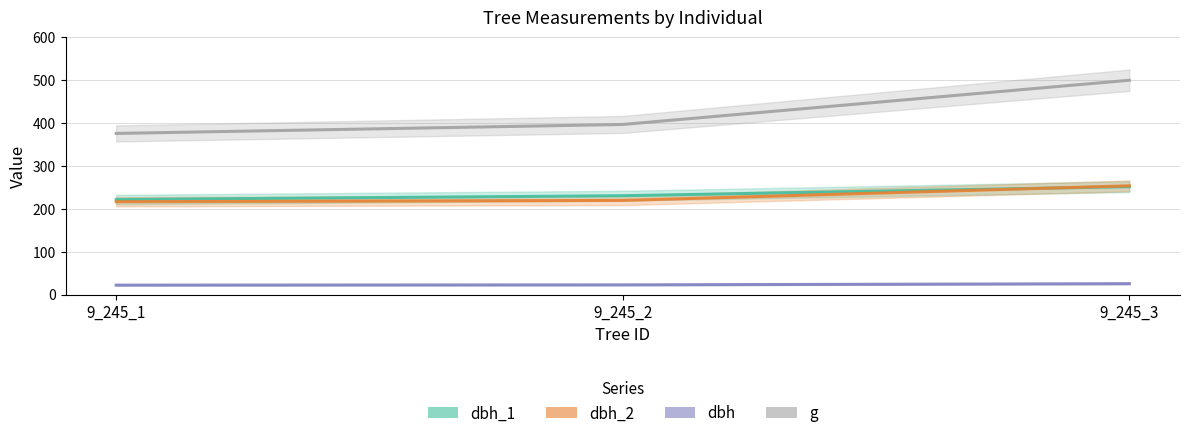

How many data points in g are above 396?

2